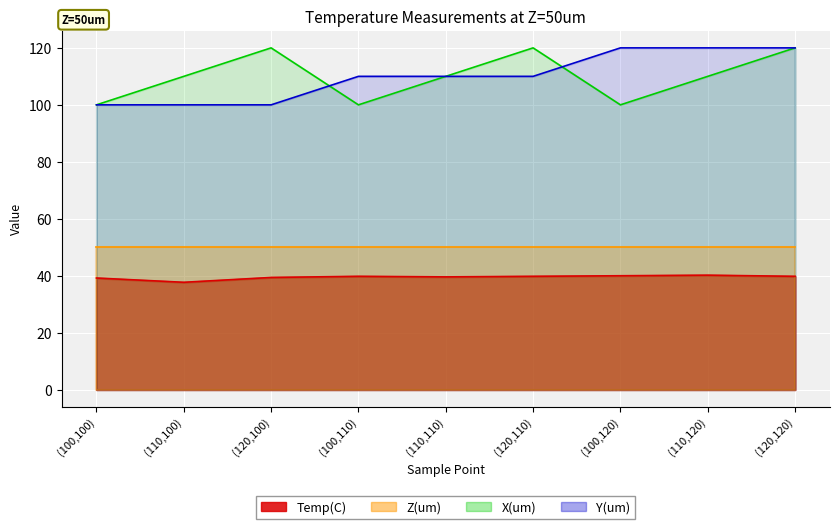

Which series has the widest spread of values?

X(um)